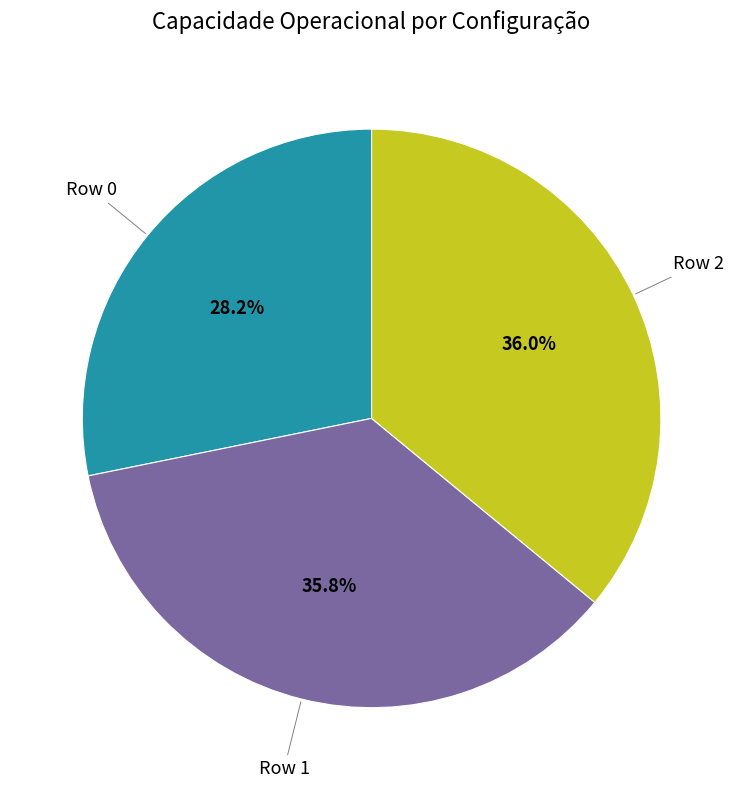

To the nearest percent, what is the average slice percentage?

33%